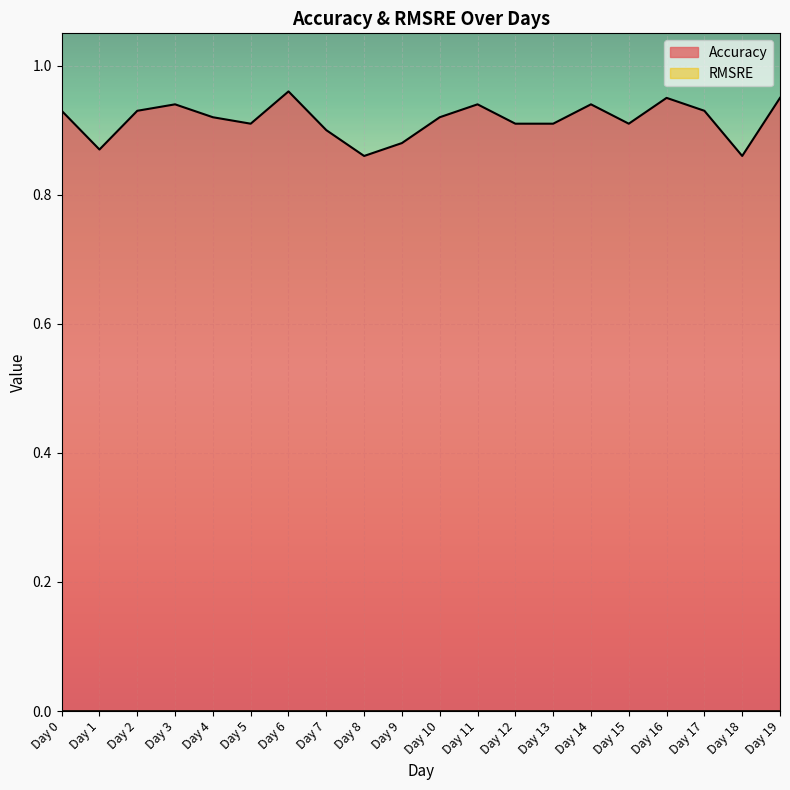

Which has a higher value, Day 5 or Day 14?

Day 14